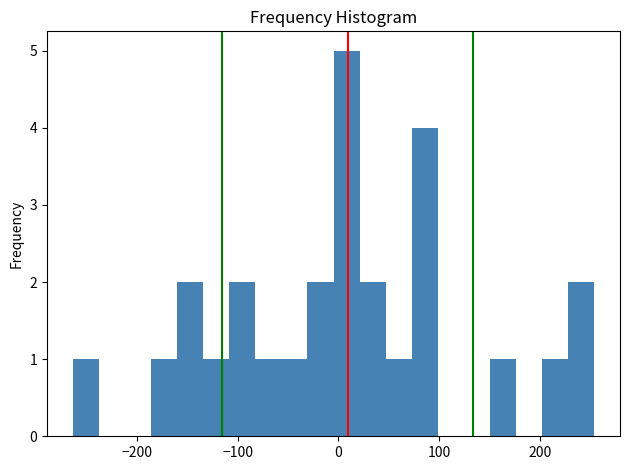

Around what value on the x-axis is the tallest bar? Give the approximate position of its centre, as read against the axis.

10